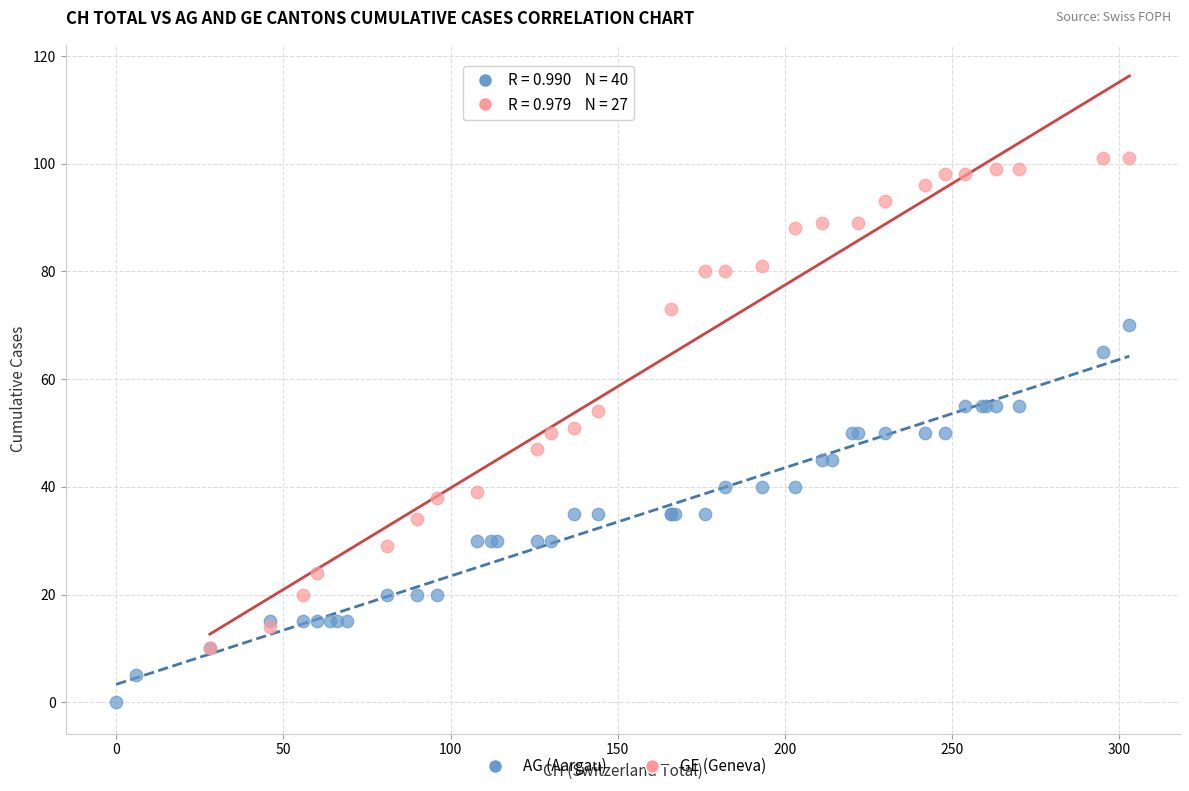

Which series reaches the minimum Y coordinate?

AG (Aargau)